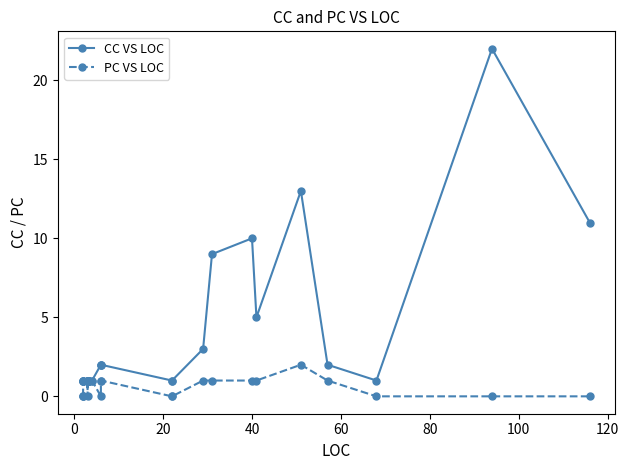

At how many categories does at least one series exceed 13?

1